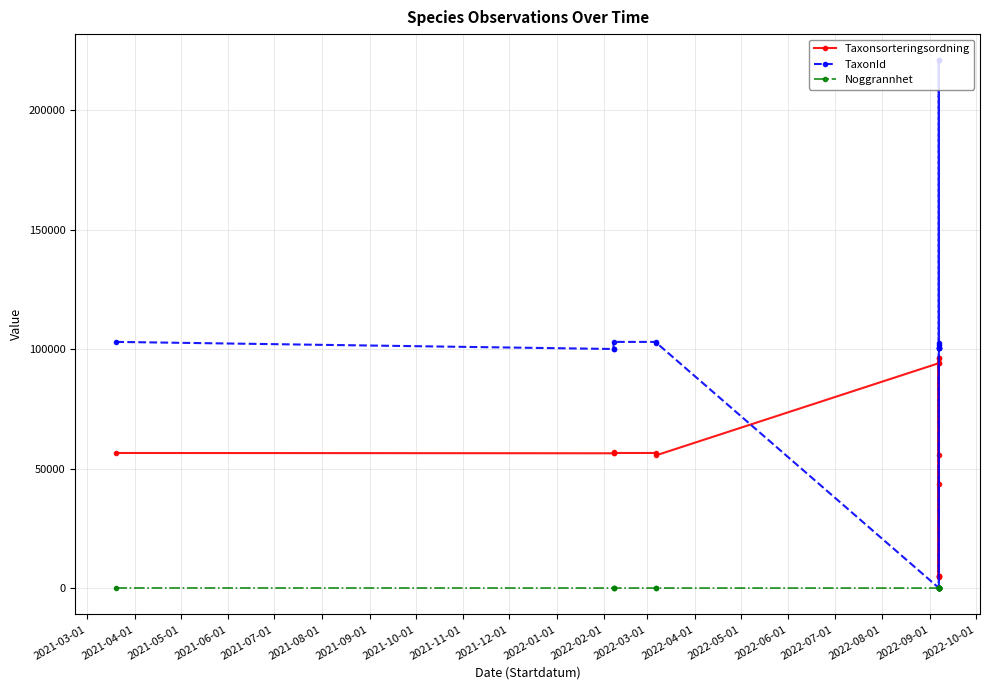

What is the average value of the Noggrannhet series?

17